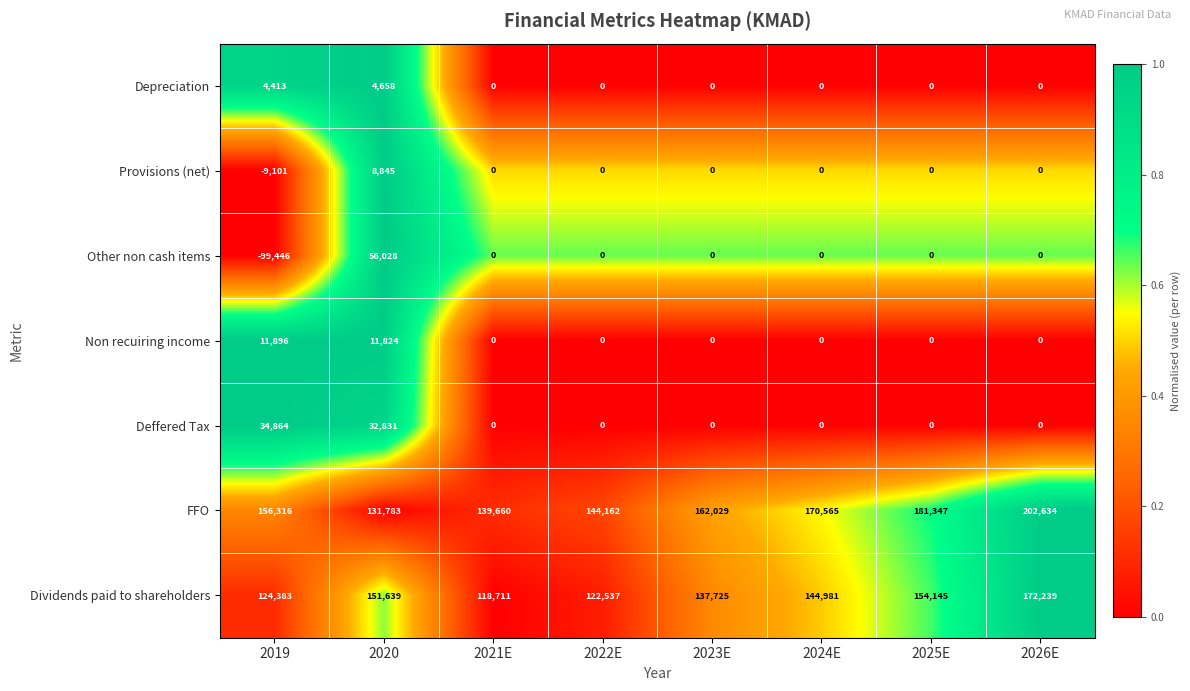

What is the difference between the highest and lowest values at 2019?

255762